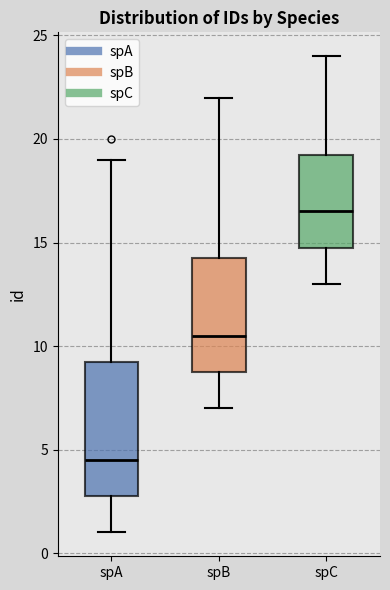

Where is the lower edge of the box for spB on the y-axis? The values are not printed on the chart, so give them approximately, as read against the axis.

9.0